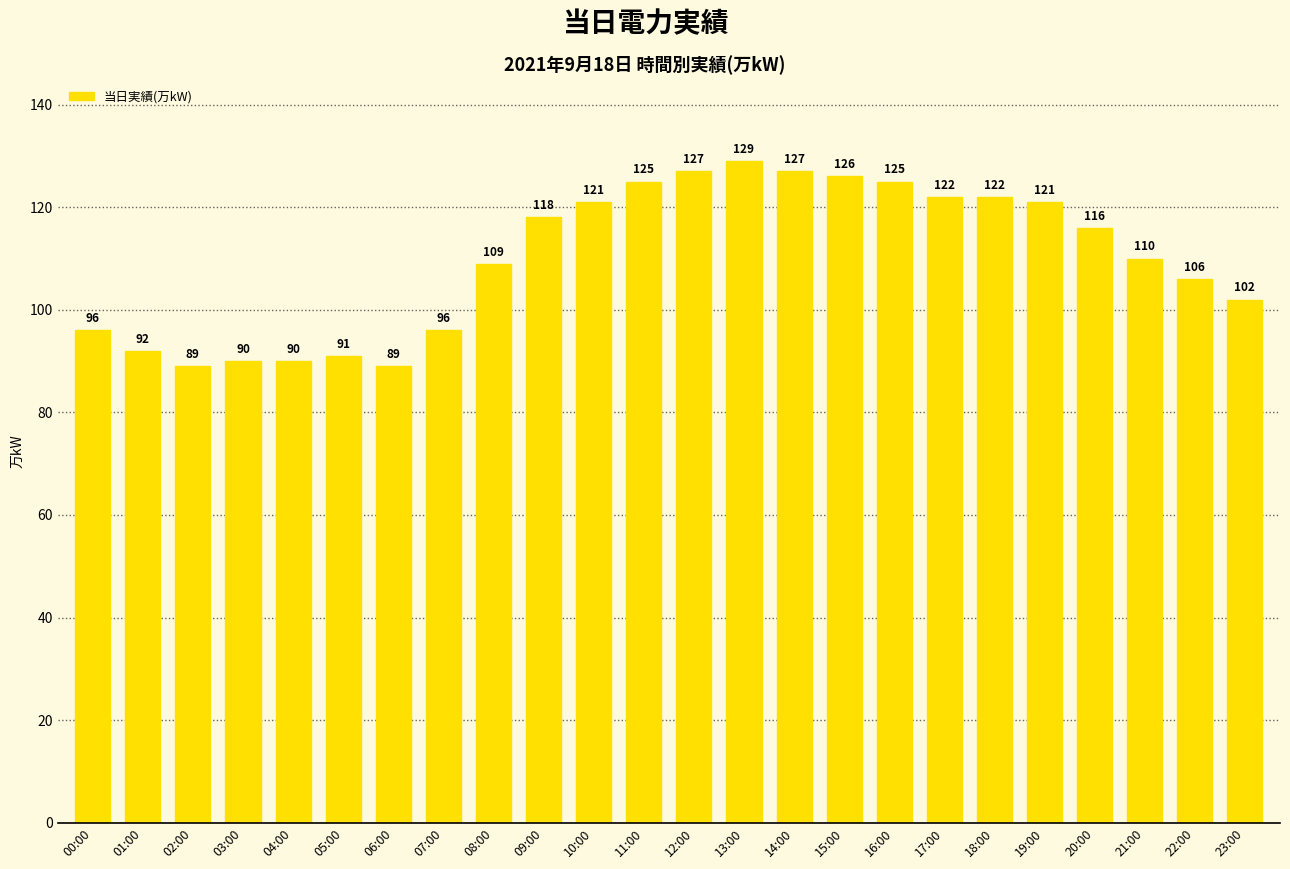

What is the maximum value shown in the chart?

129